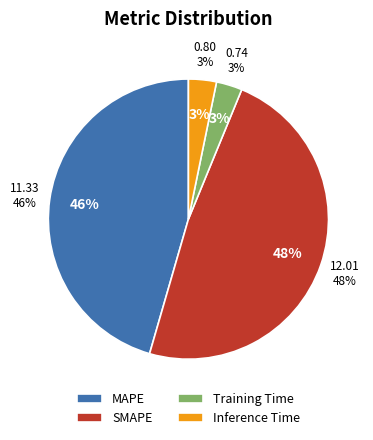

The Training Time slice represents 1% of the pie. True or false?

False